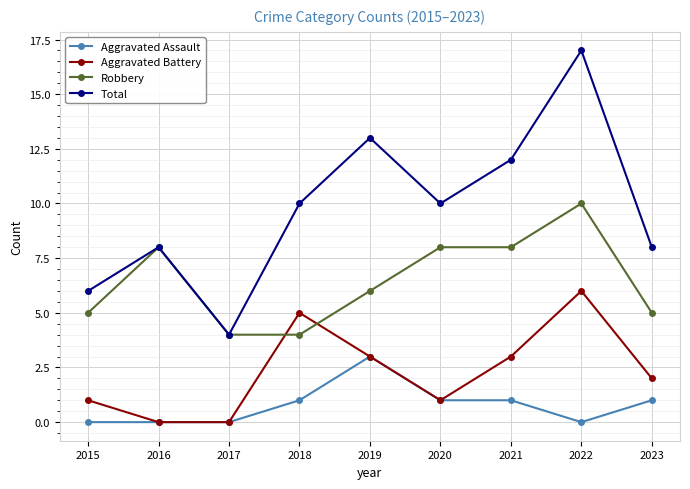

True or false: Total and Aggravated Battery intersect in this chart.

False